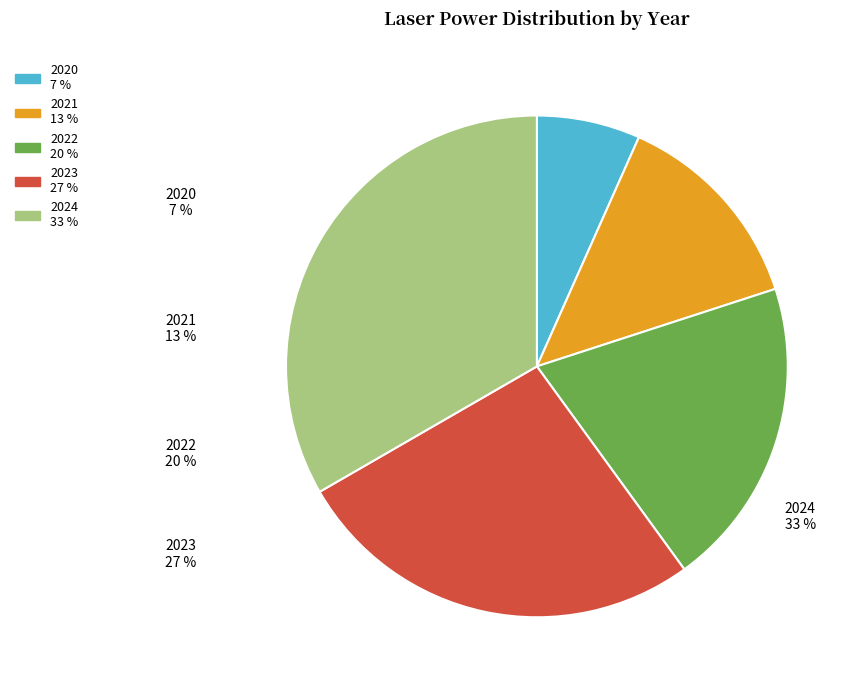

To the nearest percent, what is the average slice percentage?

20%